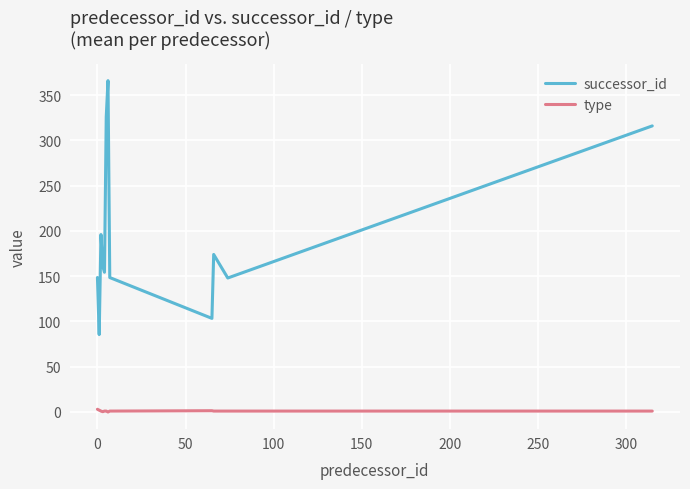

What are all the series names shown in the legend?

successor_id, type